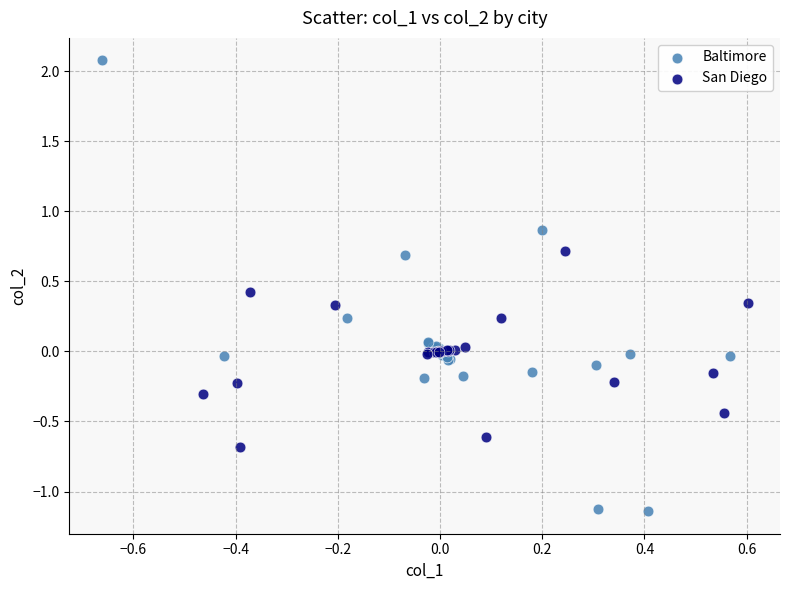

What are all the series names shown in the legend?

Baltimore, San Diego